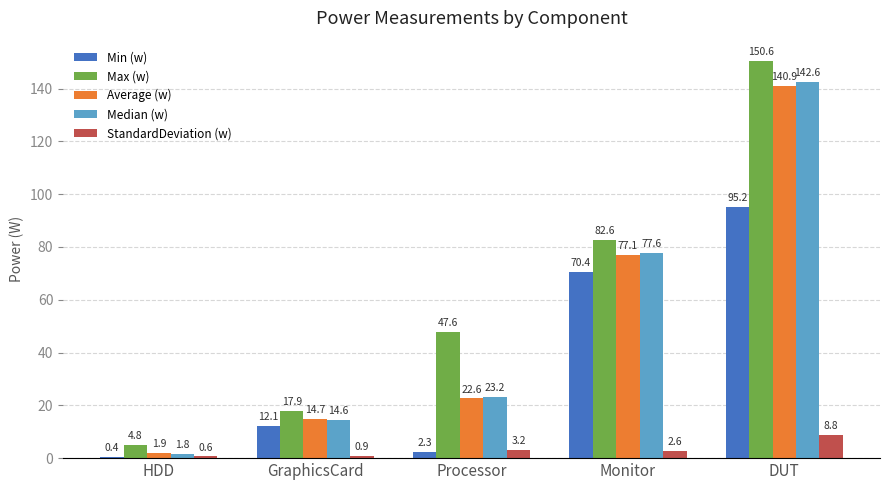

What is the approximate value of StandardDeviation (w) at GraphicsCard?

0.9